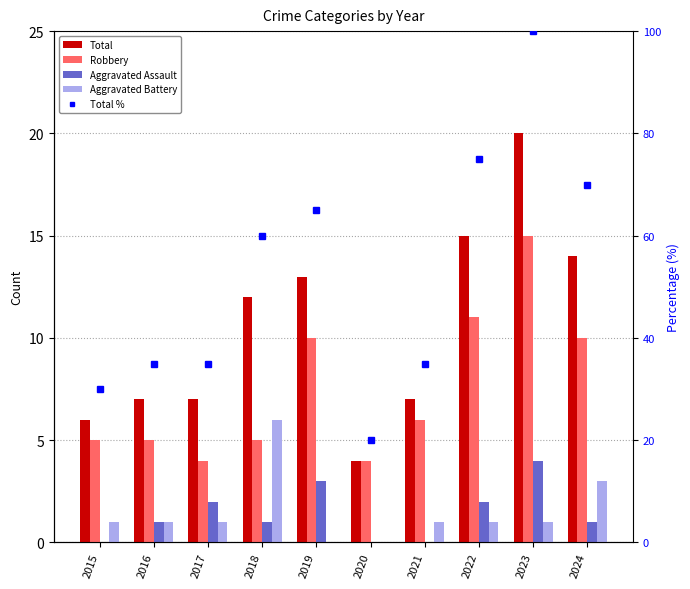

What is the sum of all Aggravated Battery values?

15